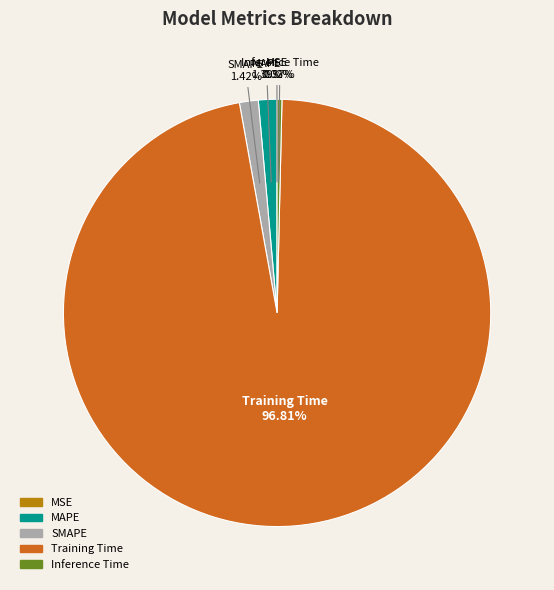

To the nearest percent, what is the difference between the SMAPE and Inference Time slice percentages?

1%